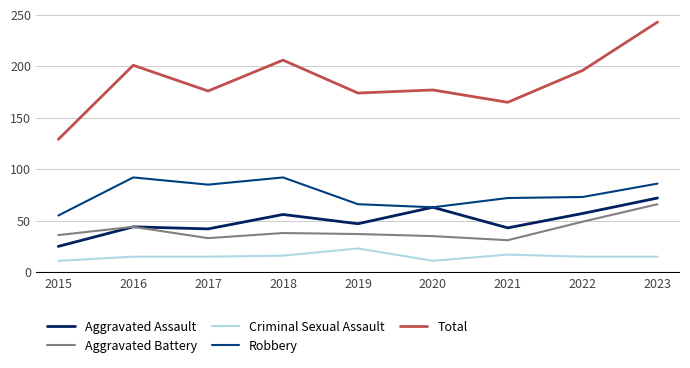

Is it true that Aggravated Assault equals 42 at 2017?

True